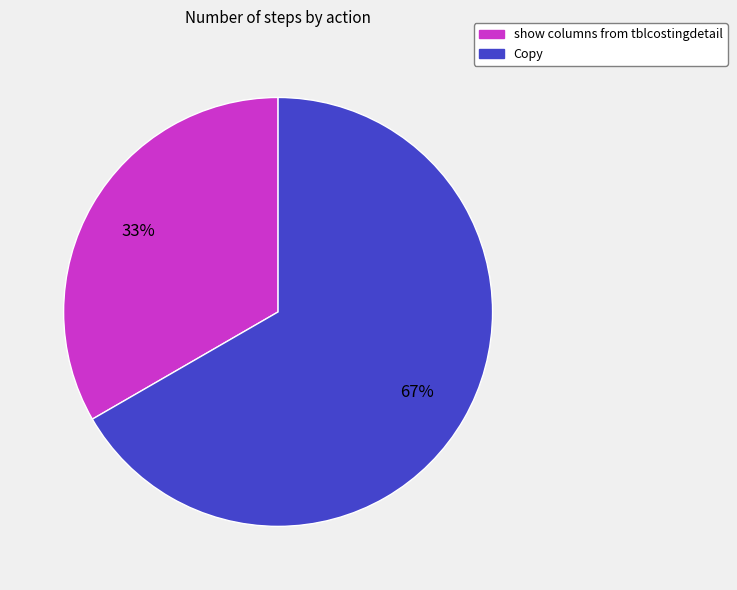

The show columns from tblcostingdetail slice represents 44% of the pie. True or false?

False